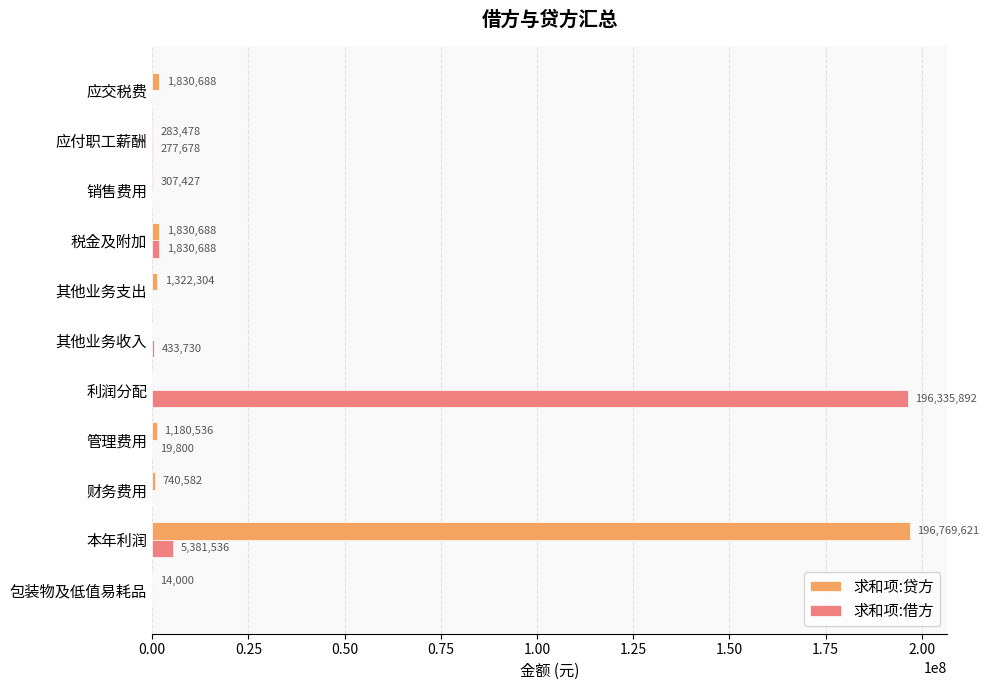

The value of 求和项:借方 at 税金及附加 is 1830687.6. True or false?

True